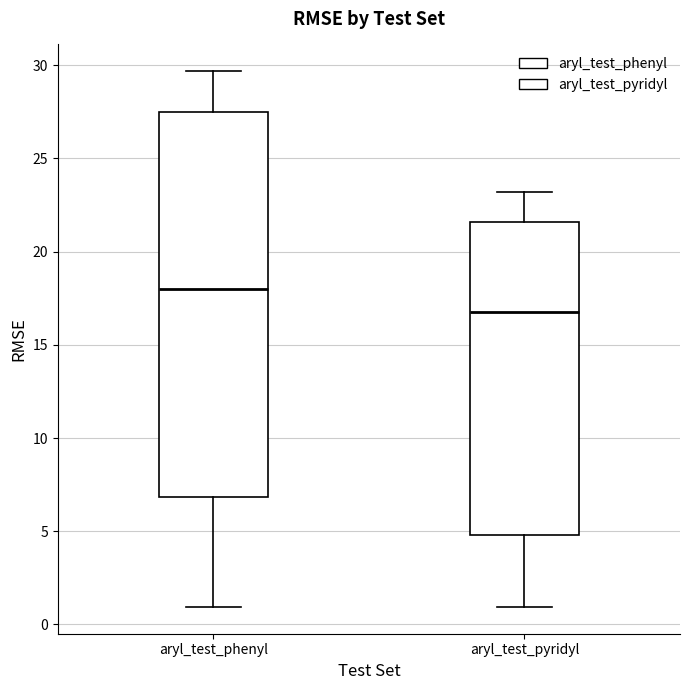

Which box's median line is the highest?

aryl_test_phenyl